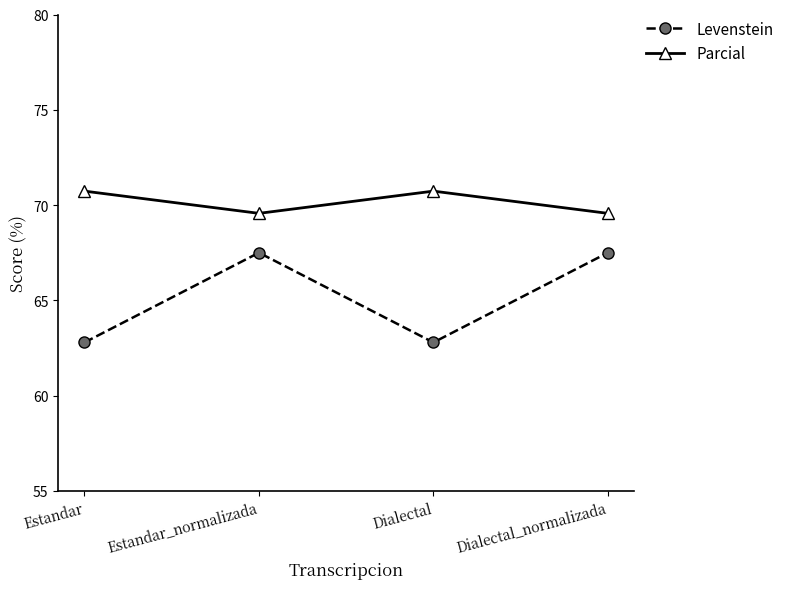

Which series has the largest range (max minus min)?

Levenstein